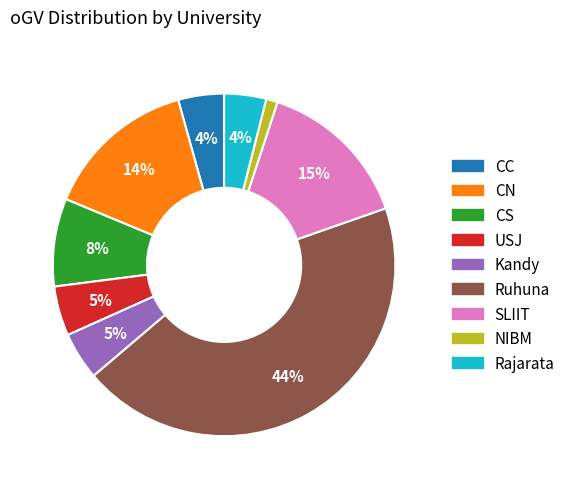

How many segments does this pie chart have?

9